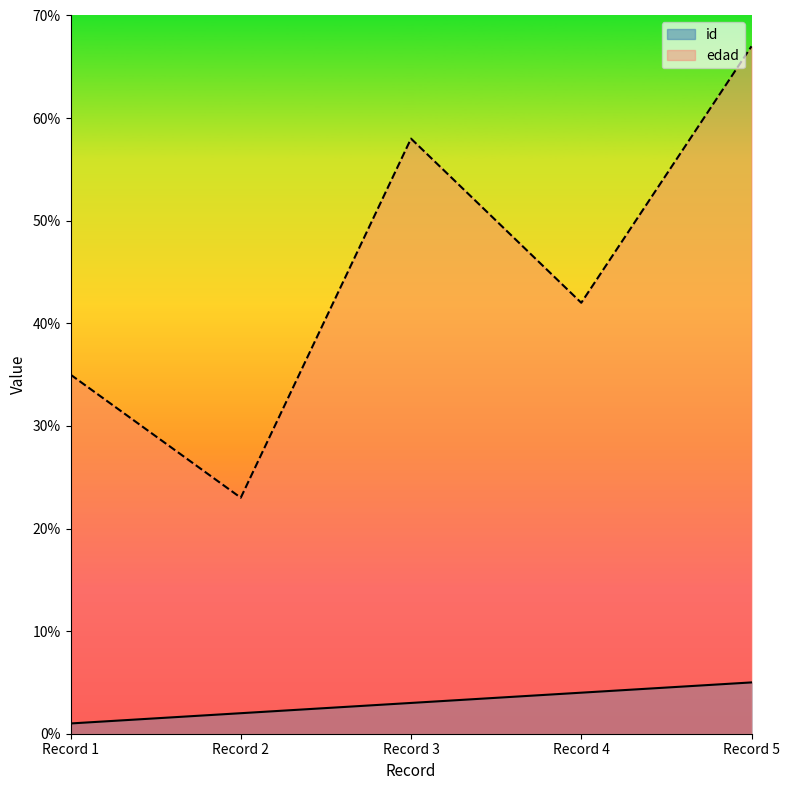

How many lines are shown in the chart?

2